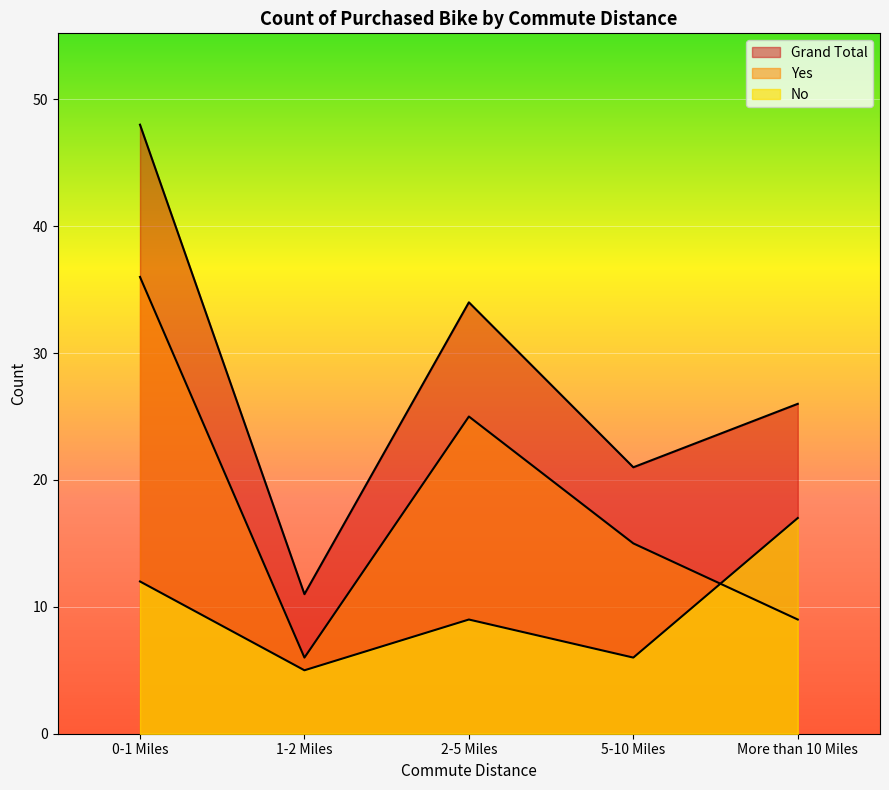

Reading left to right, list all the values displayed in this chart.

No: 12	5	9	6	17
Yes: 36	6	25	15	9
Grand Total: 48	11	34	21	26